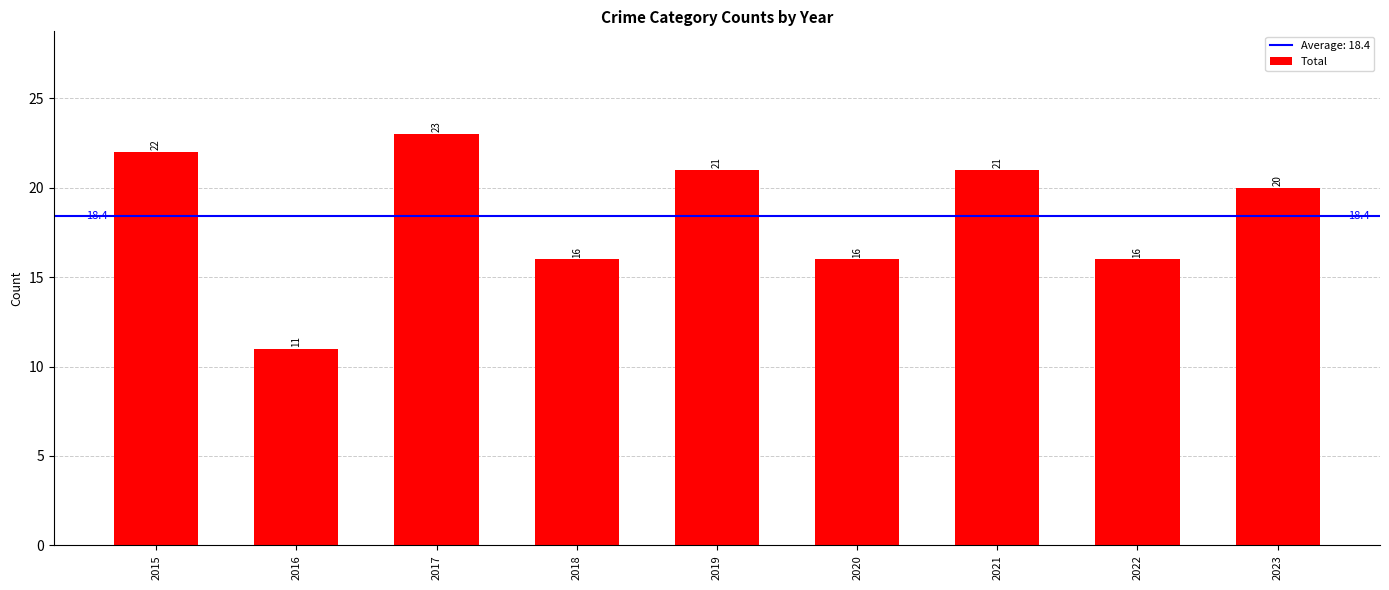

Which category has the highest value across all series?

2017